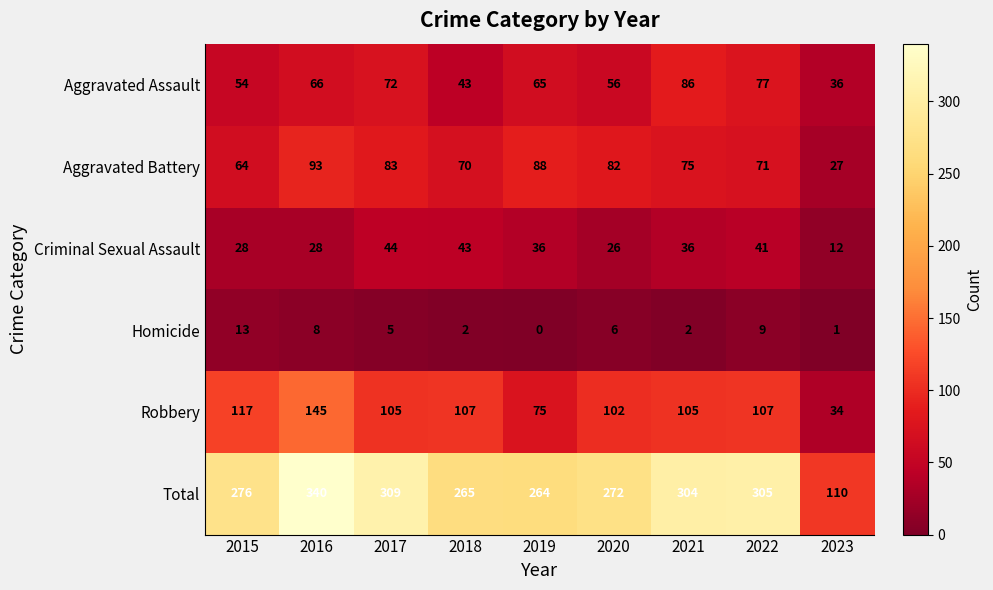

At 2021, list the series in order from largest to smallest.

Total, Robbery, Aggravated Assault, Aggravated Battery, Criminal Sexual Assault, Homicide